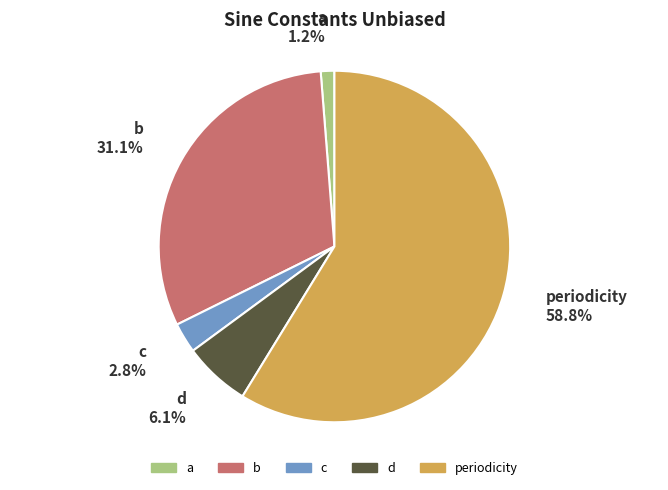

How much of the chart is everything except c?

97.2%